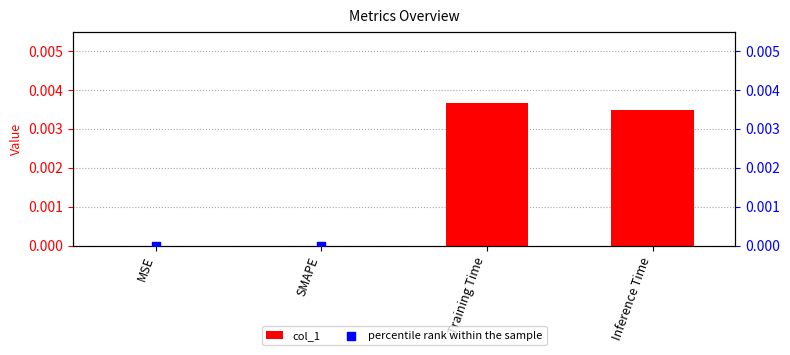

What is the total value across all series at Inference Time?

0.4